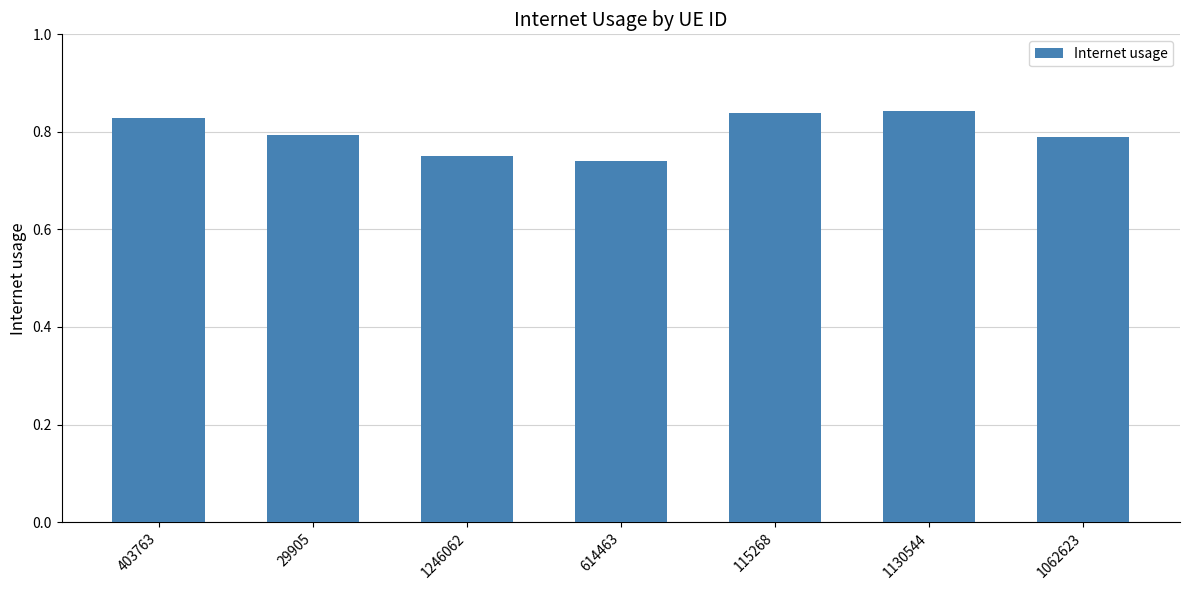

The chart shows a value of 0.5 at 403763. True or false?

False